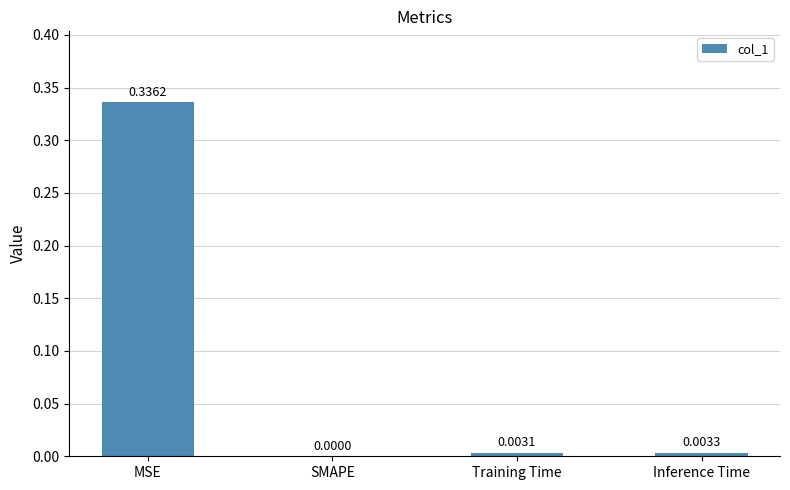

True or false: the data shows 0.1 at MSE.

False